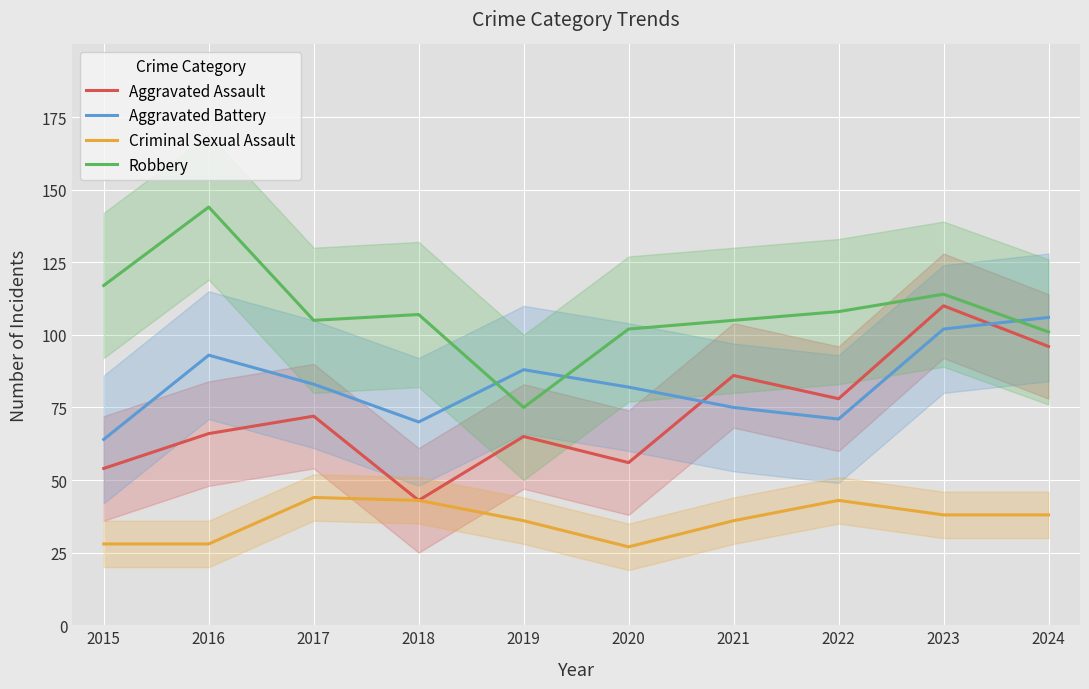

Is it true that Criminal Sexual Assault equals 28 at 2016?

True